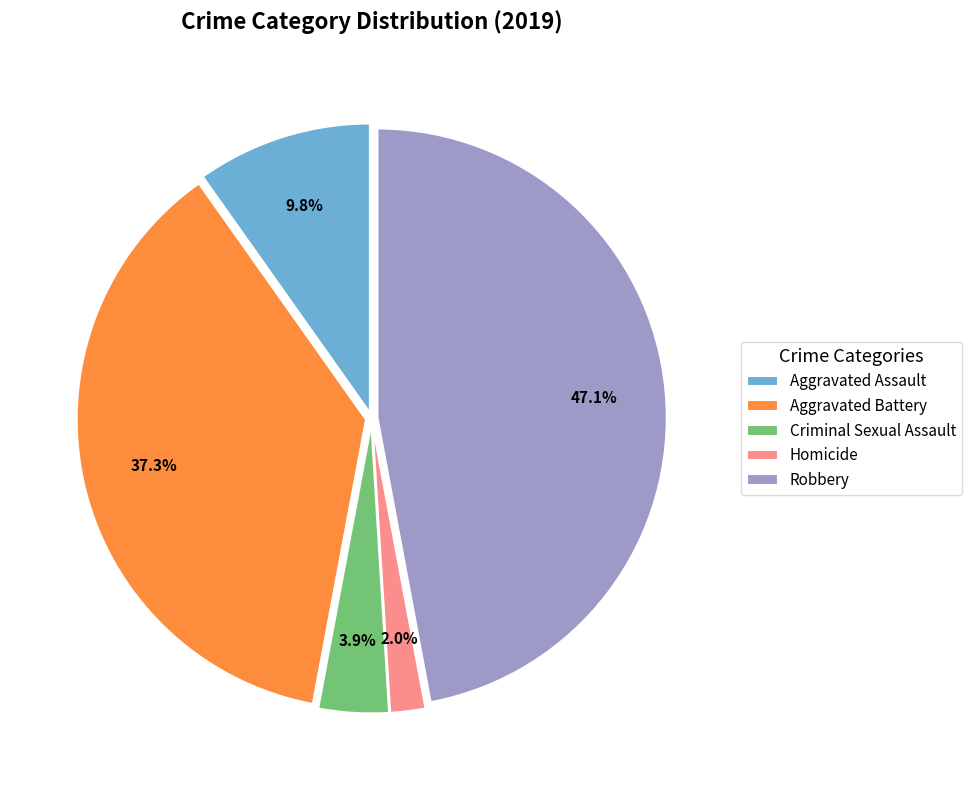

The Aggravated Battery slice represents 37% of the pie. True or false?

True